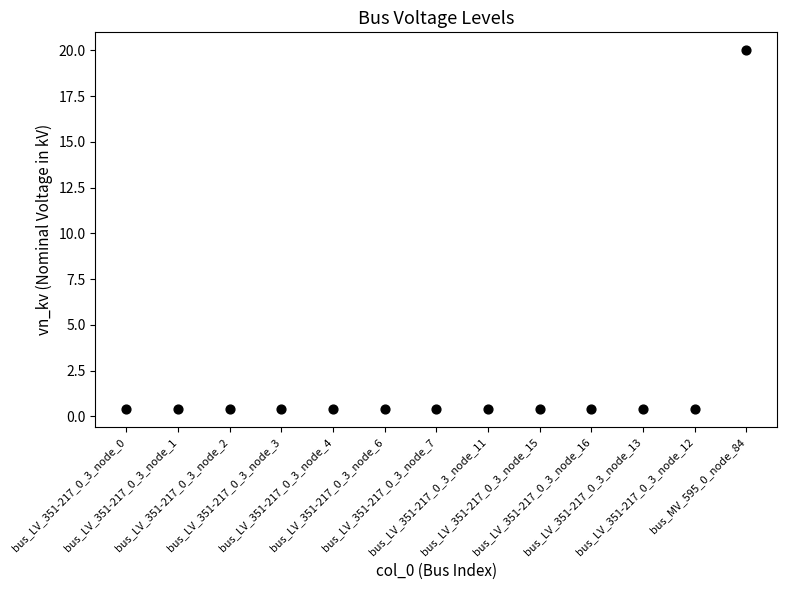

What is the range of Y values (max minus min)?

19.6